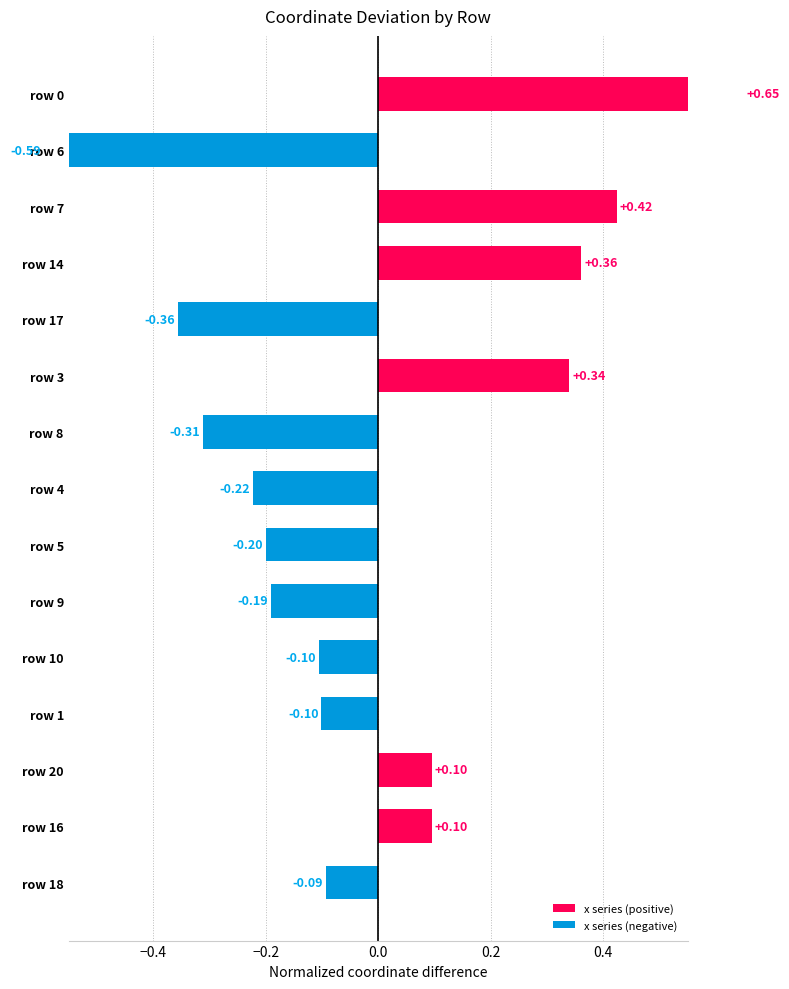

How many bars are there in total?

15